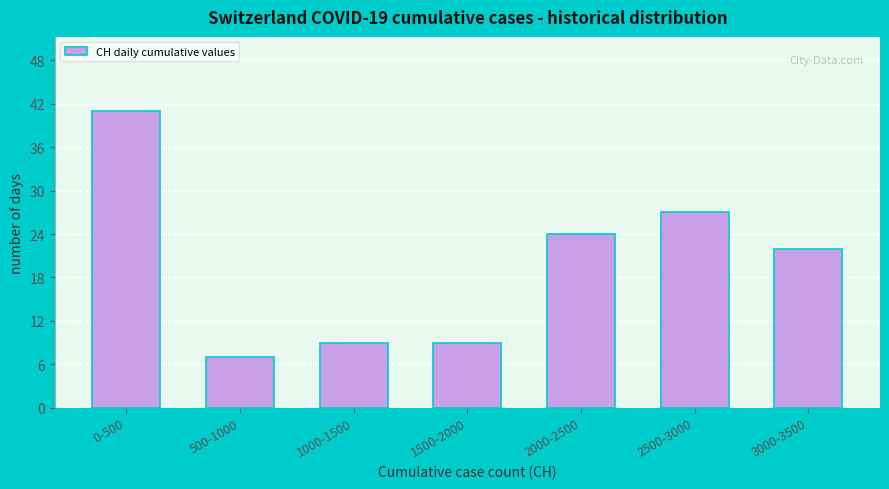

Reading left to right, transcribe all the data shown in this chart.

0-500=41	500-1000=7	1000-1500=9	1500-2000=9	2000-2500=24	2500-3000=27	3000-3500=22